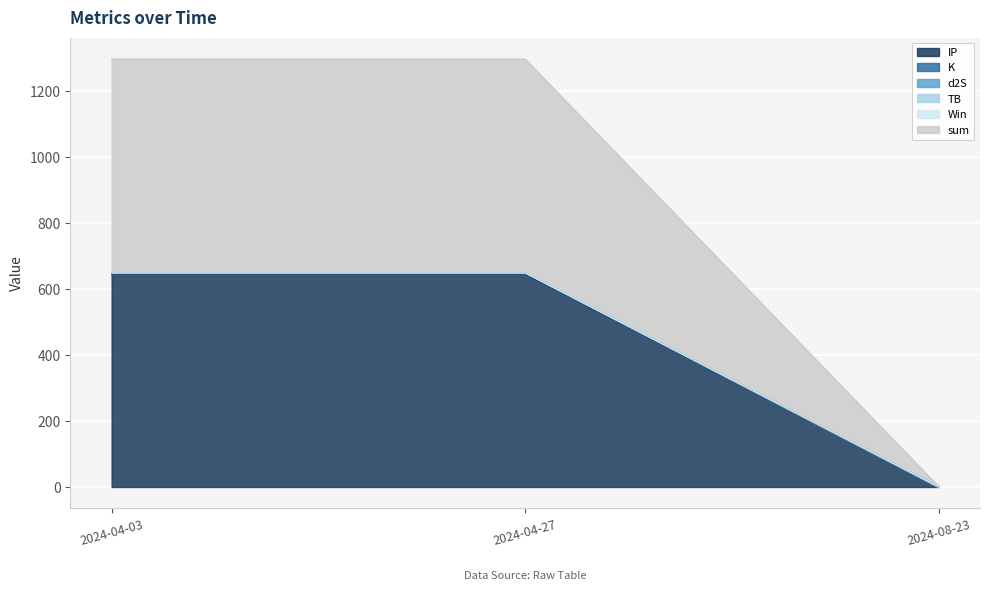

Is it true that IP equals 0.7 at 2024-08-23?

True